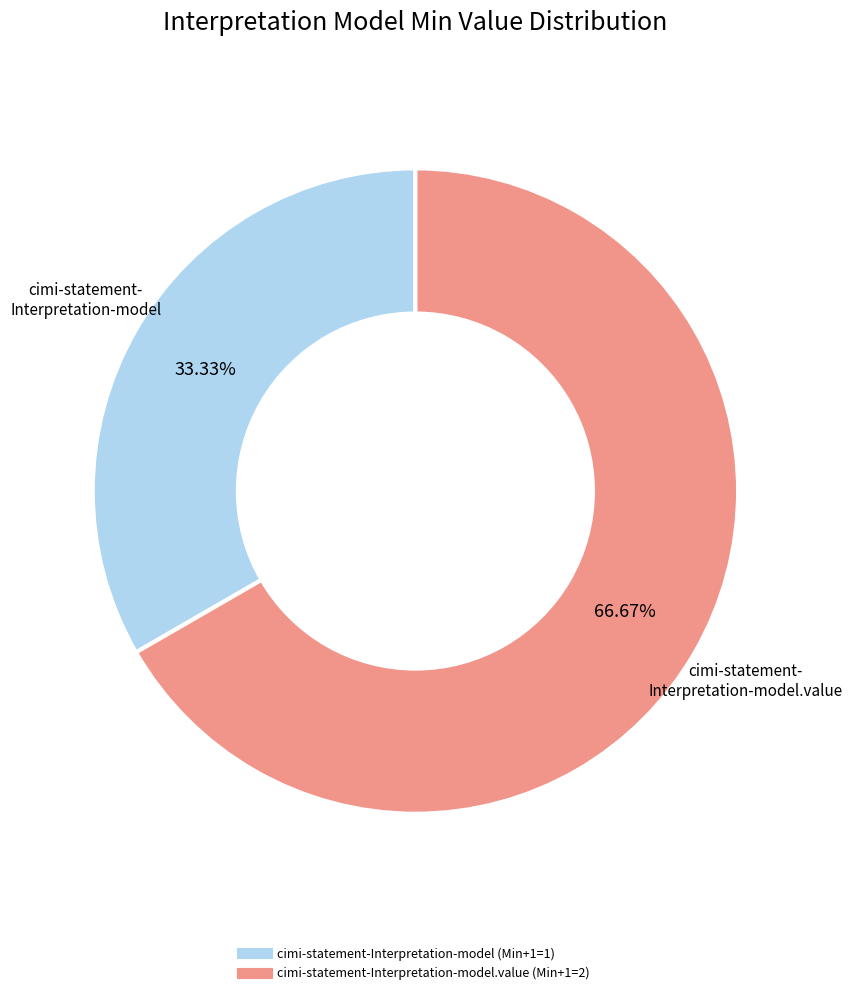

Does any single category account for the majority?

Yes